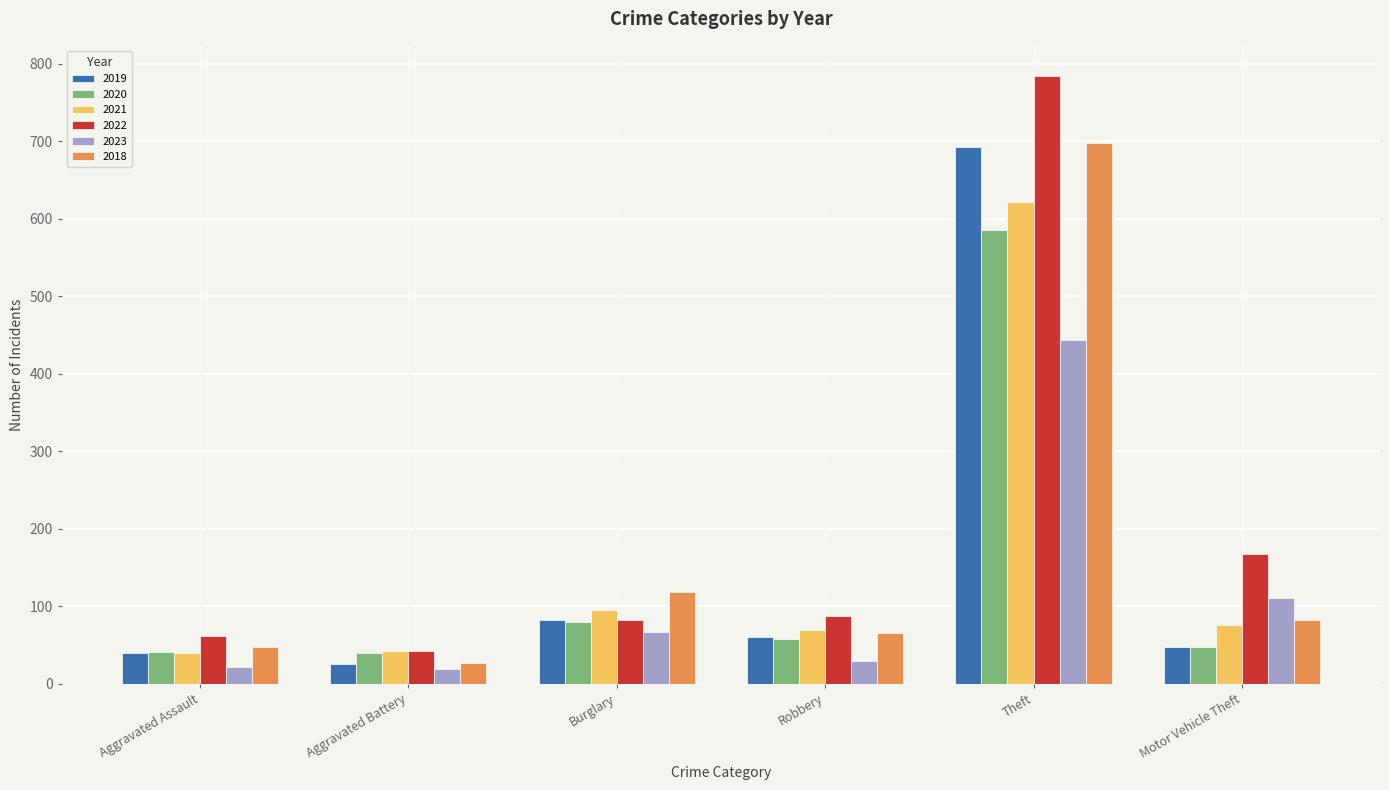

What is the spread (max minus min) of values at Aggravated Battery?

23